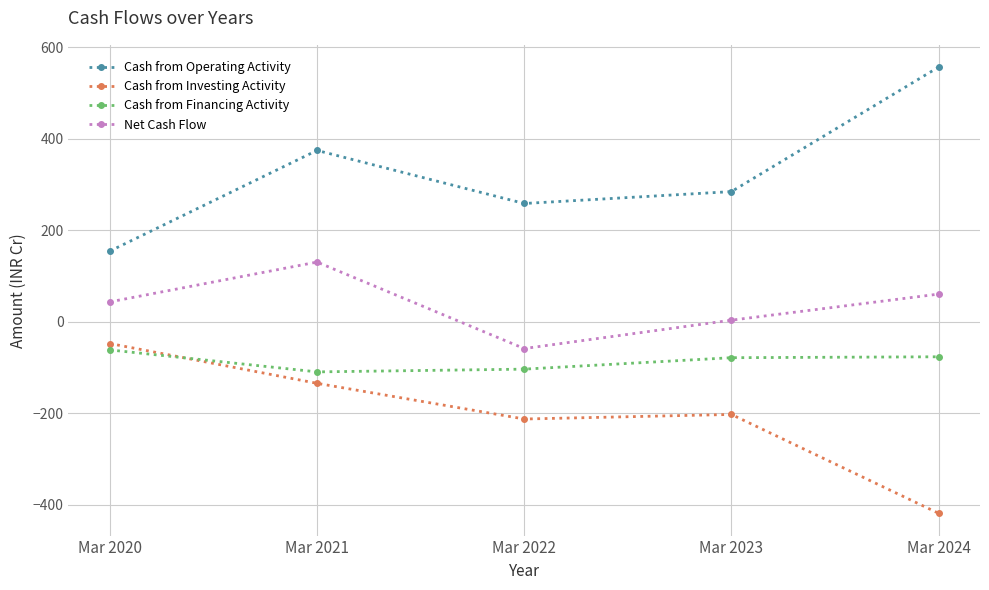

How many lines are shown in the chart?

4